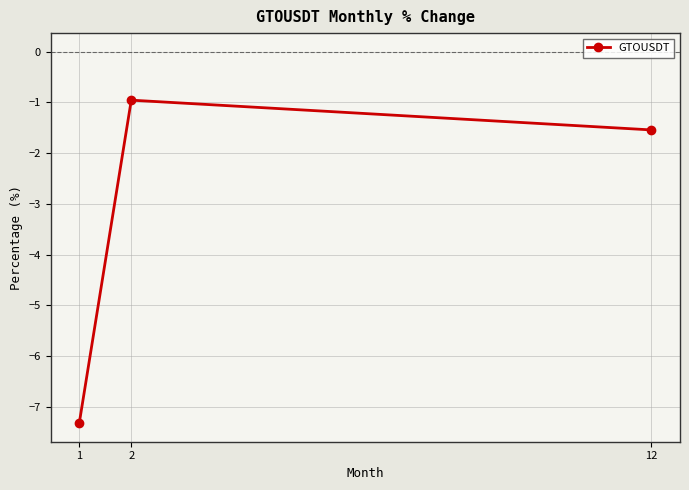

Rank the categories by value from highest to lowest.

2, 12, 1